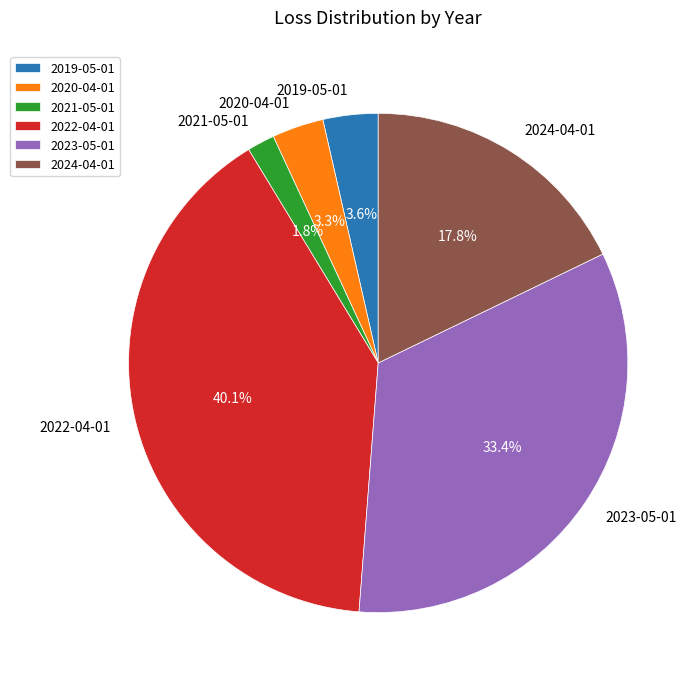

True or false: 2022-04-01 accounts for 55% of the total.

False